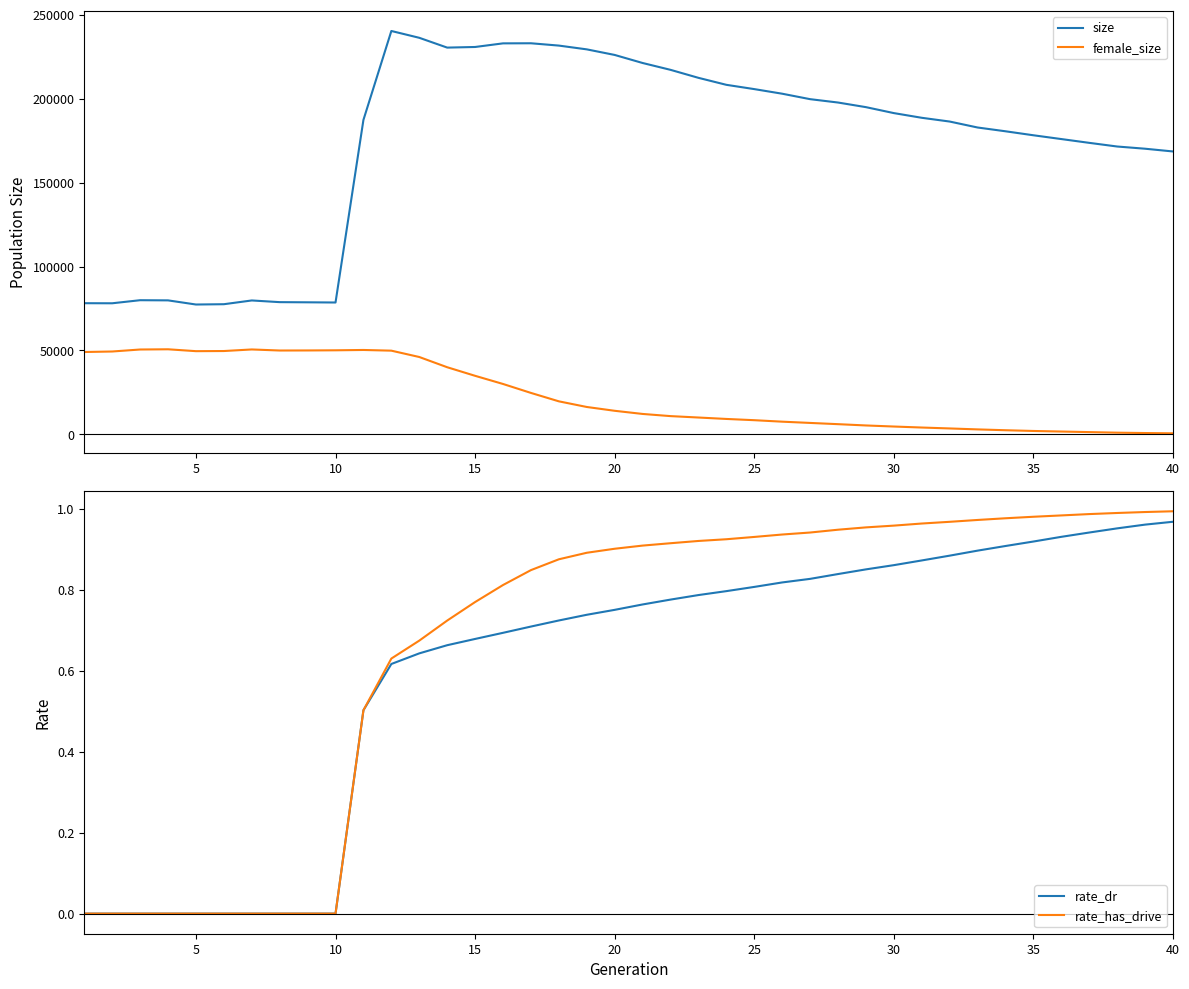

Is it true that female_size equals 20787.3 at 10?

False